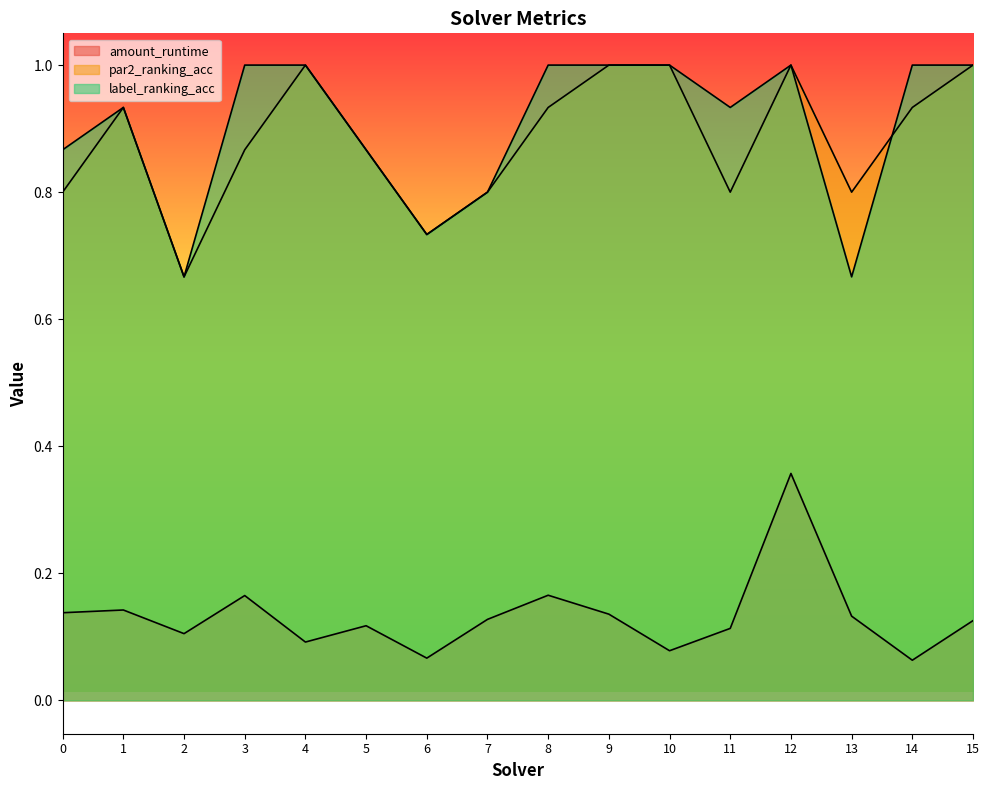

At how many categories does at least one series exceed 0?

16